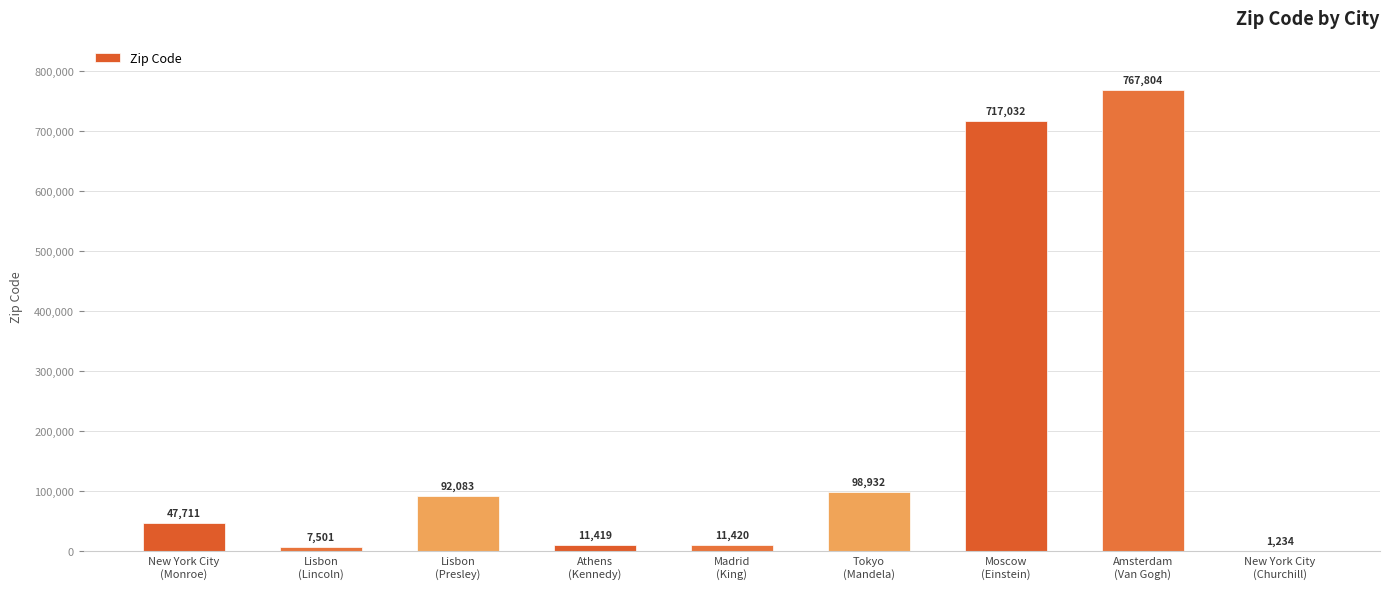

Reading left to right, list all the values displayed in this chart.

47711	7501	92083	11419	11420	98932	717032	767804	1234